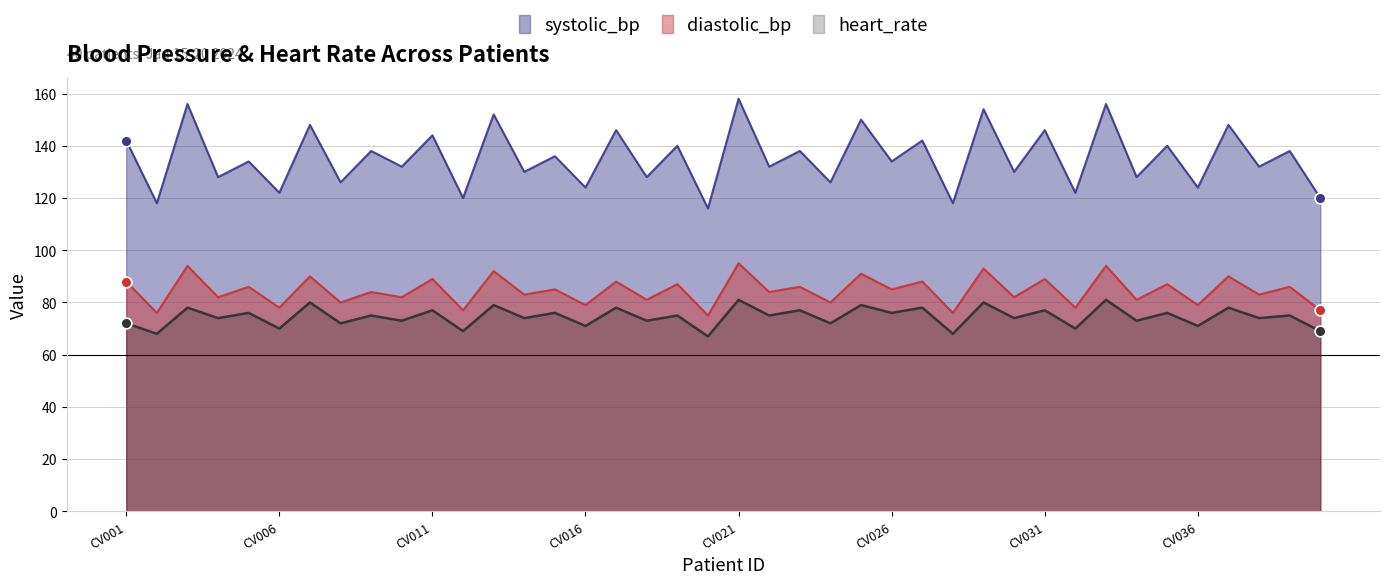

Which series reaches the maximum Y coordinate?

systolic_bp